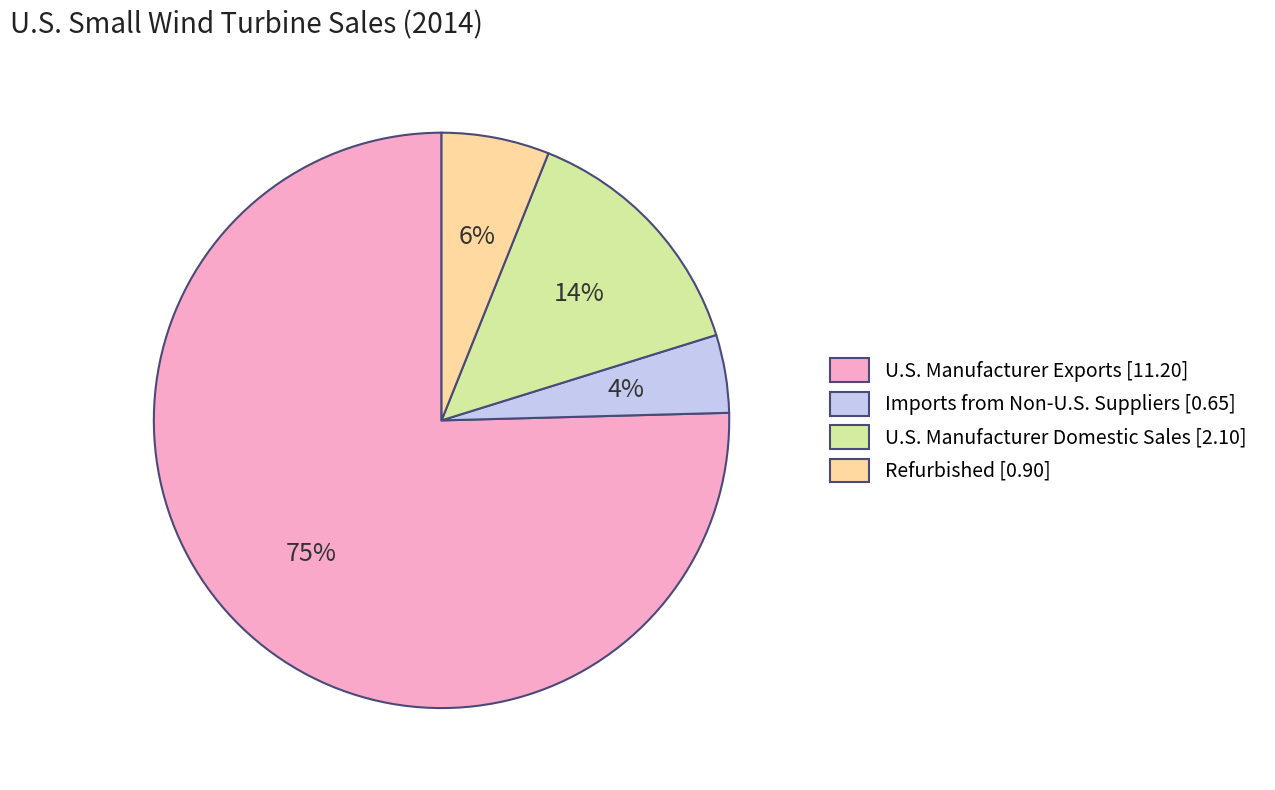

To the nearest percent, what is the combined percentage of Refurbished and U.S. Manufacturer Domestic Sales?

20%